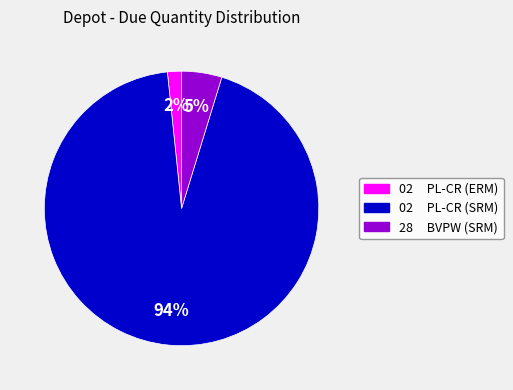

What is the majority slice?

02 PL-CR (SRM)